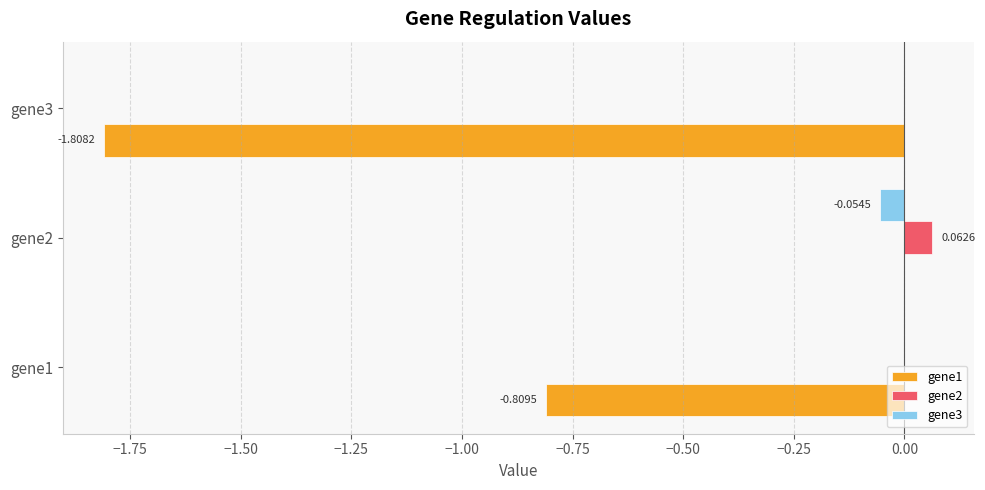

Which series changed the most between gene2 and gene3?

gene1